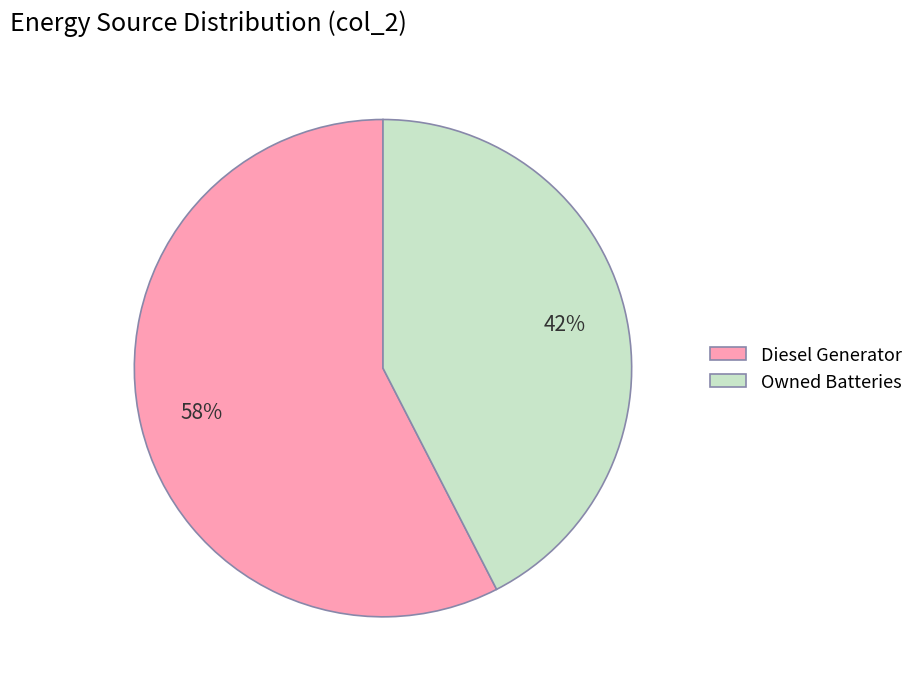

Which slice is the smallest?

Owned Batteries